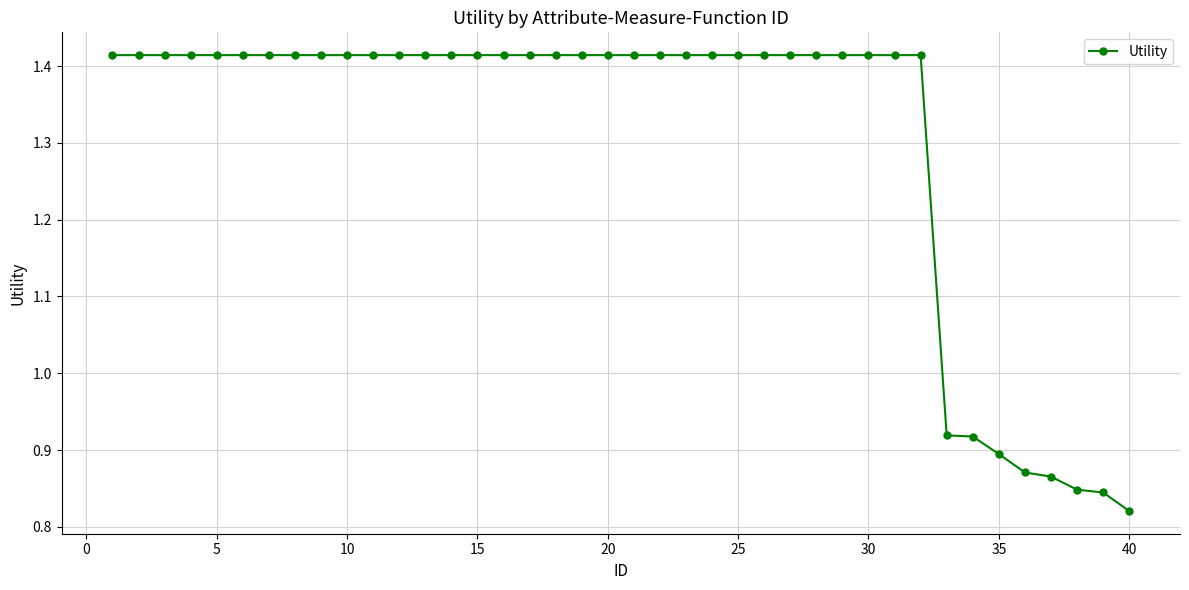

What is the difference between the maximum and minimum values?

0.6